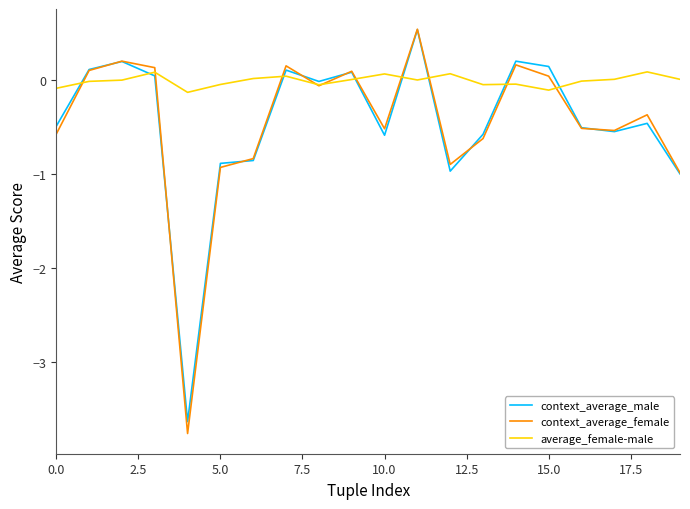

Which series has the largest total across all categories?

average_female-male